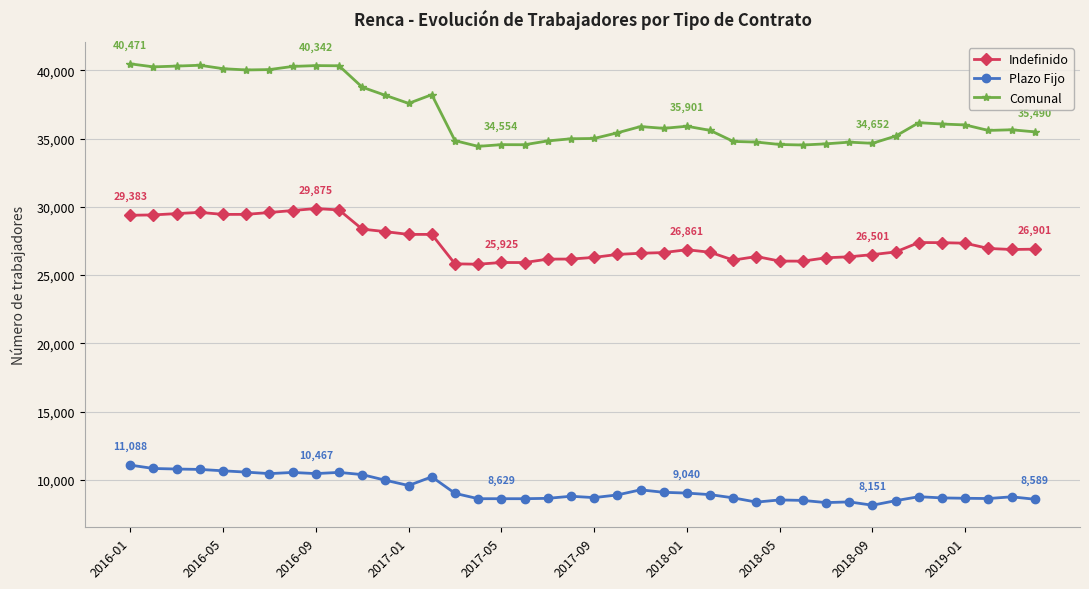

True or false: Indefinido and Comunal cross at least once.

False